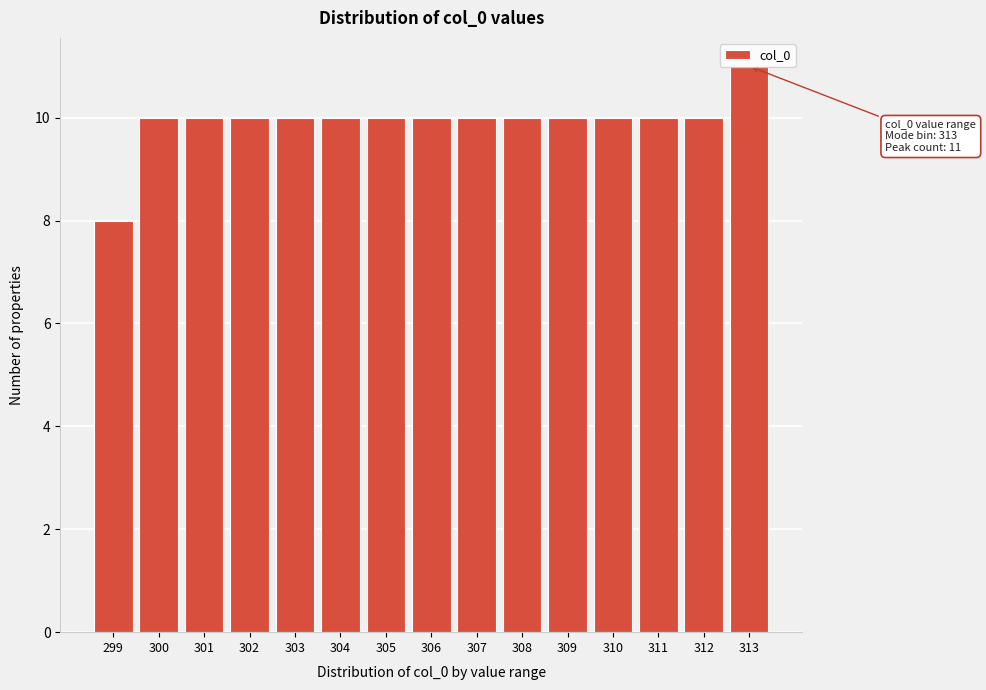

Which has a higher value, 313 or 311?

313